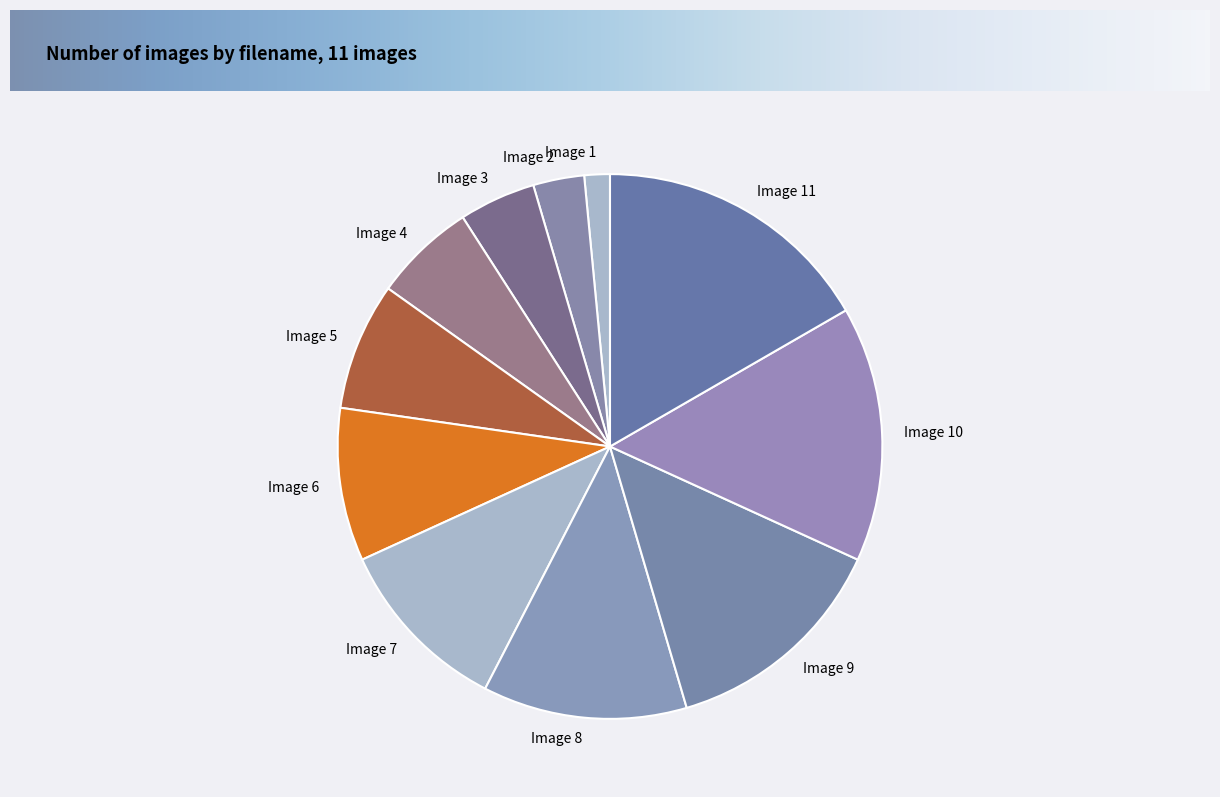

The Image 3 slice represents 5% of the pie. True or false?

True